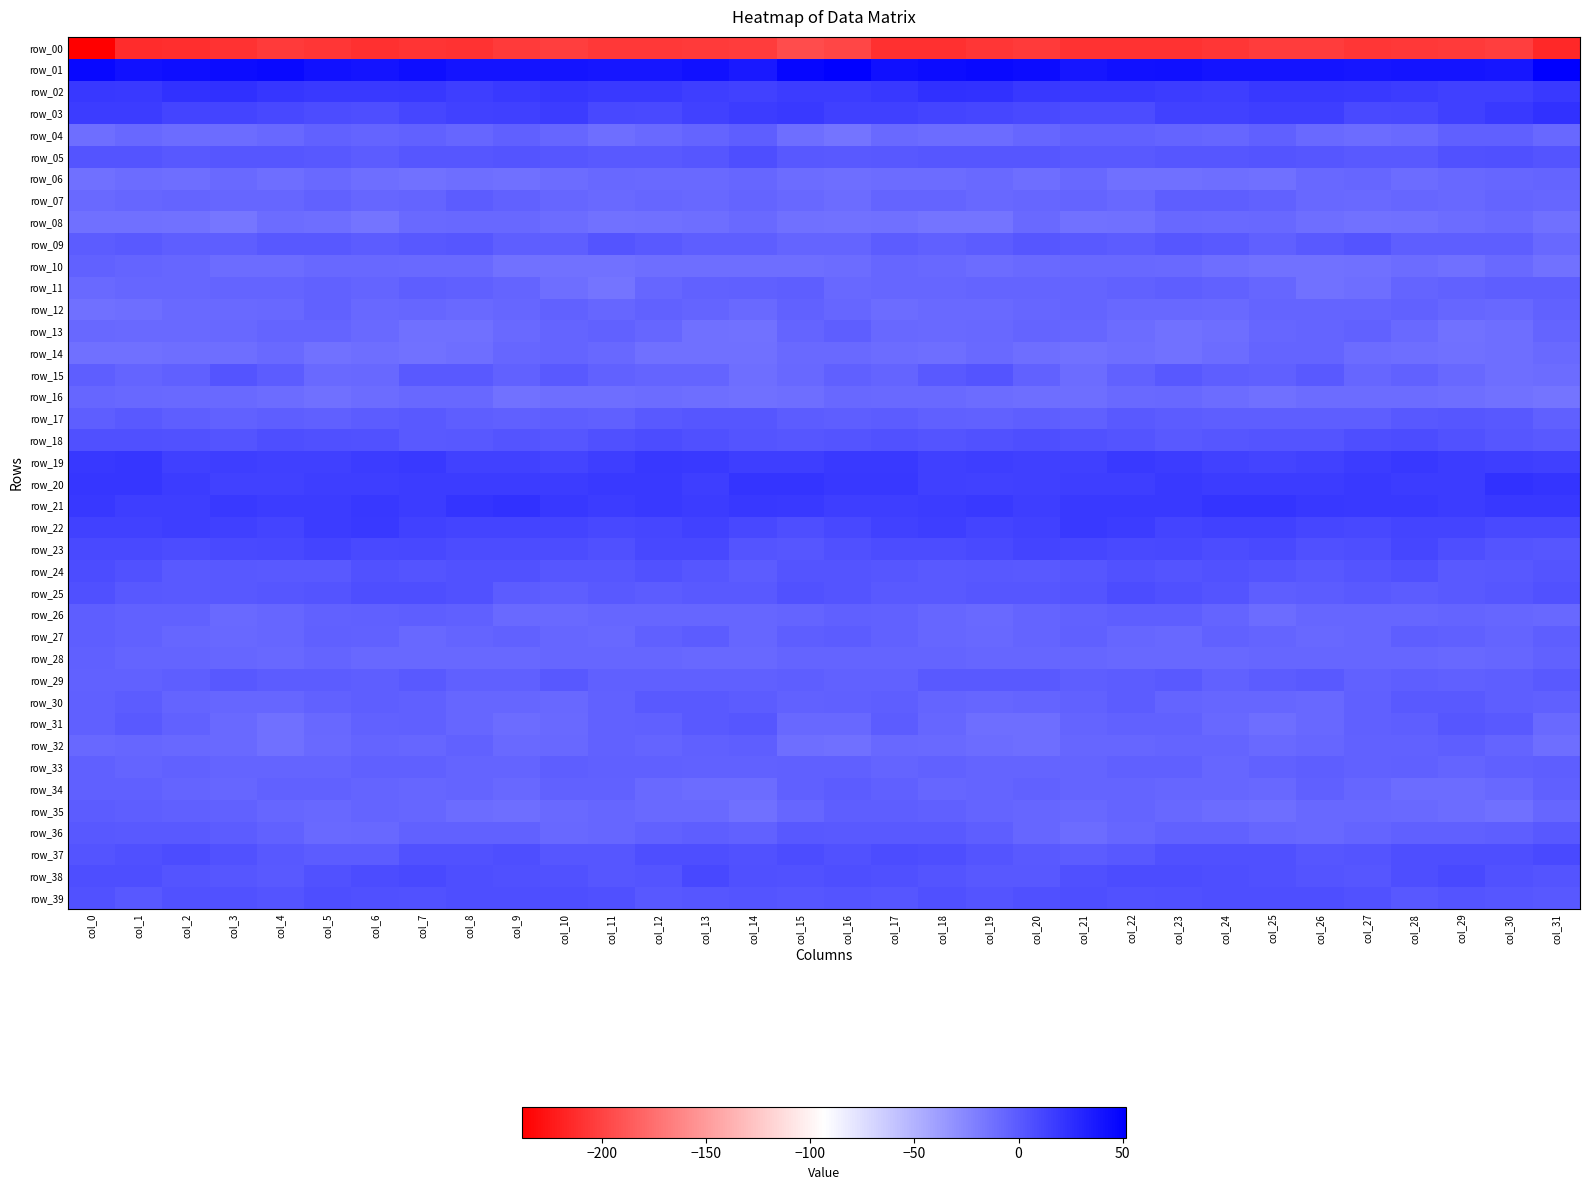

Is the value of row_27 at col_18 greater than the value of row_30 at col_31?

No